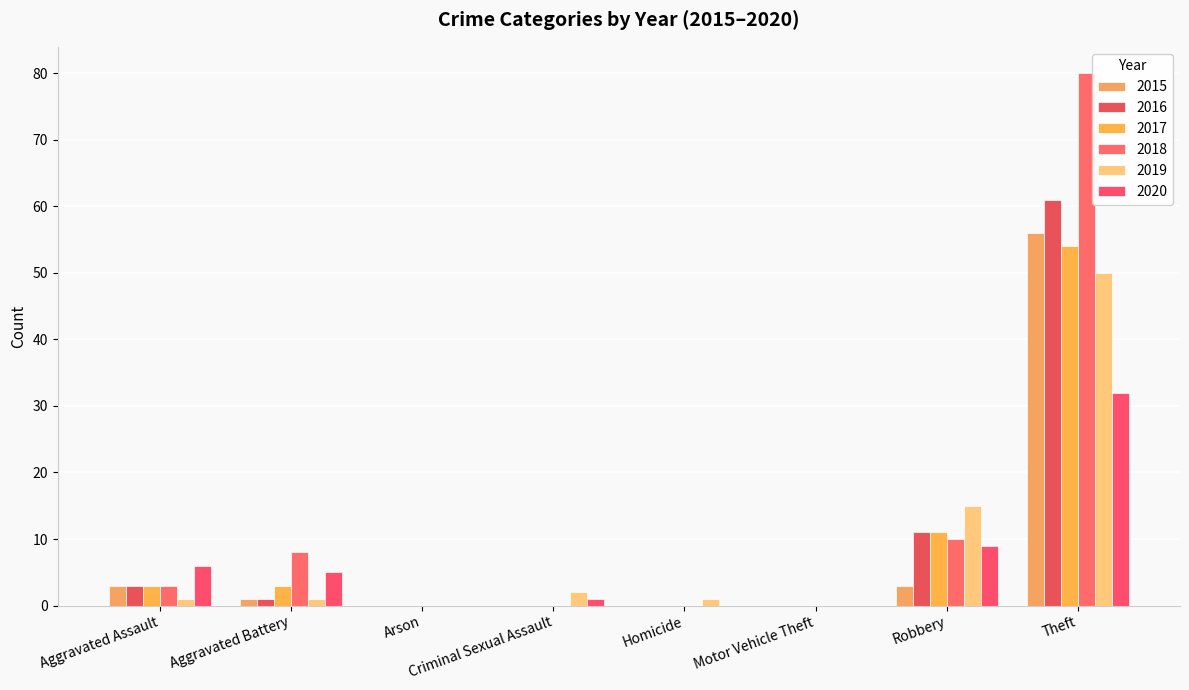

How many categories are shown in the chart?

8